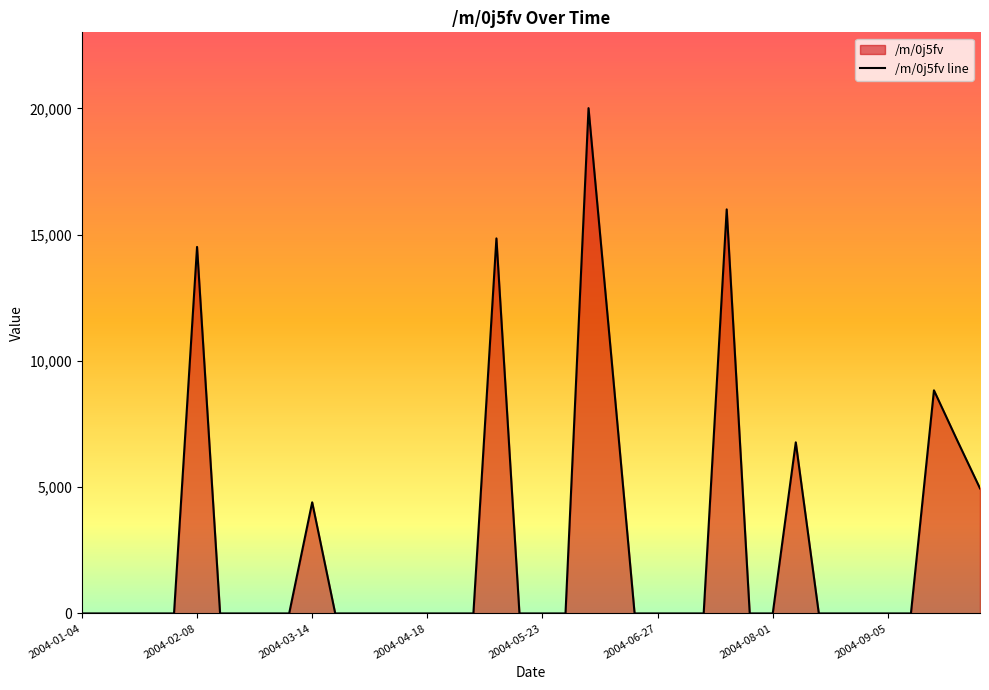

What is the maximum value shown in the chart?

20007.5